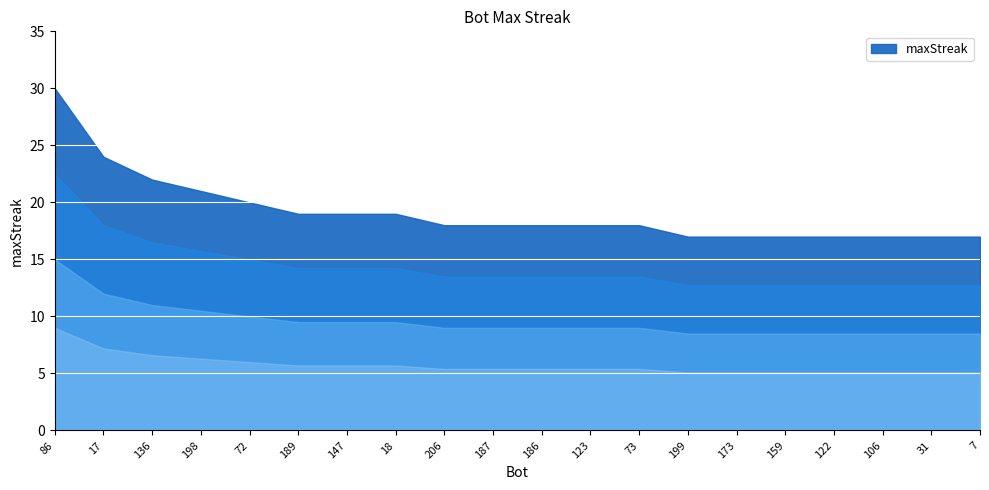

What position from the left is 31?

19